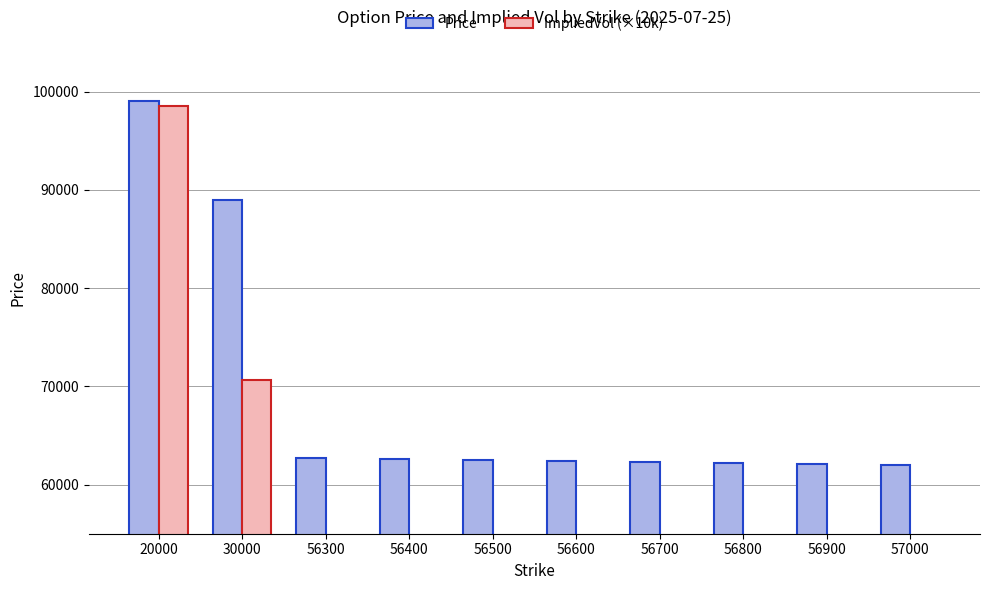

How many groups of bars are there?

10